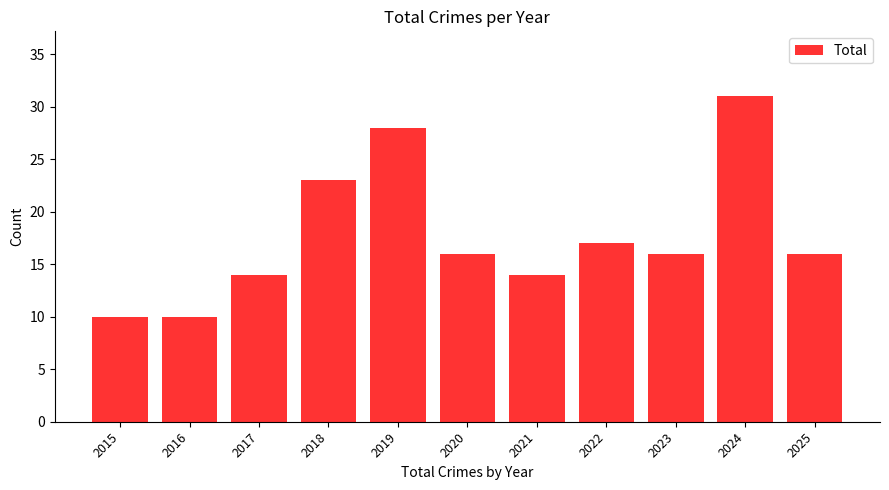

The chart shows a value of 16 at 2020. True or false?

True